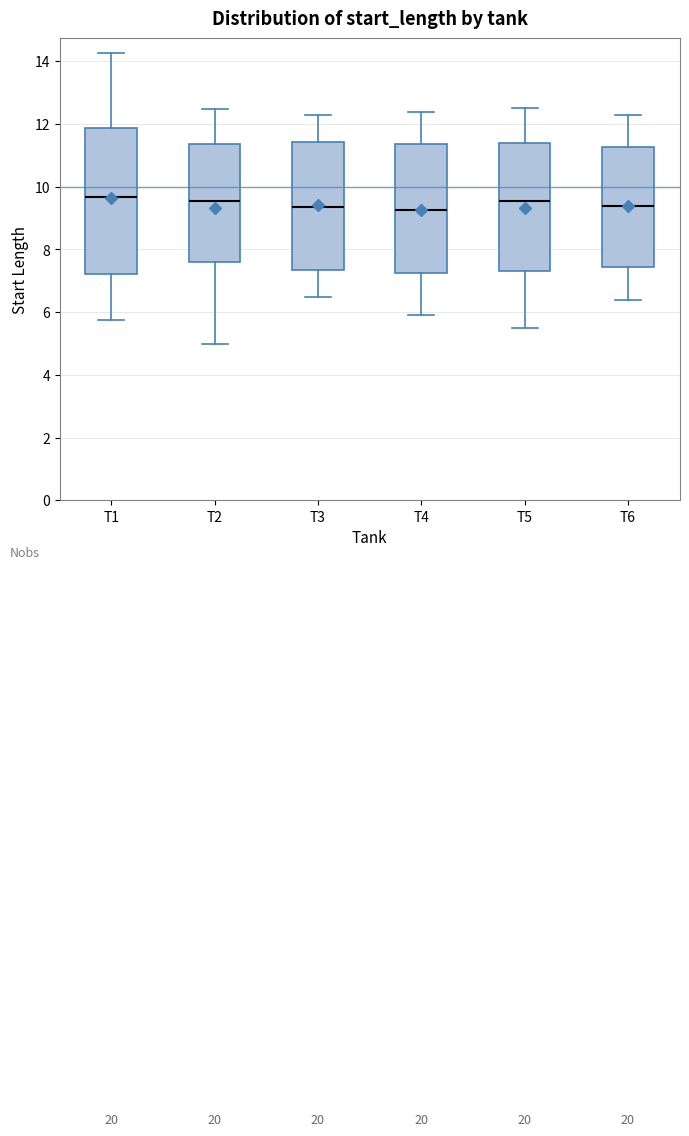

Reading left to right, transcribe this box plot: for each box, give where its median line is, the range the box spans, and where its two whiskers end, as read against the y-axis. The values are not printed on the chart, so give them approximately, as read against the axis.

T1: median 9.6, box 7.2 to 11.8, whiskers 5.8 to 14.2
T2: median 9.6, box 7.6 to 11.4, whiskers 5.0 to 12.4
T3: median 9.4, box 7.4 to 11.4, whiskers 6.6 to 12.4
T4: median 9.2, box 7.2 to 11.4, whiskers 6.0 to 12.4
T5: median 9.6, box 7.4 to 11.4, whiskers 5.6 to 12.6
T6: median 9.4, box 7.4 to 11.2, whiskers 6.4 to 12.4